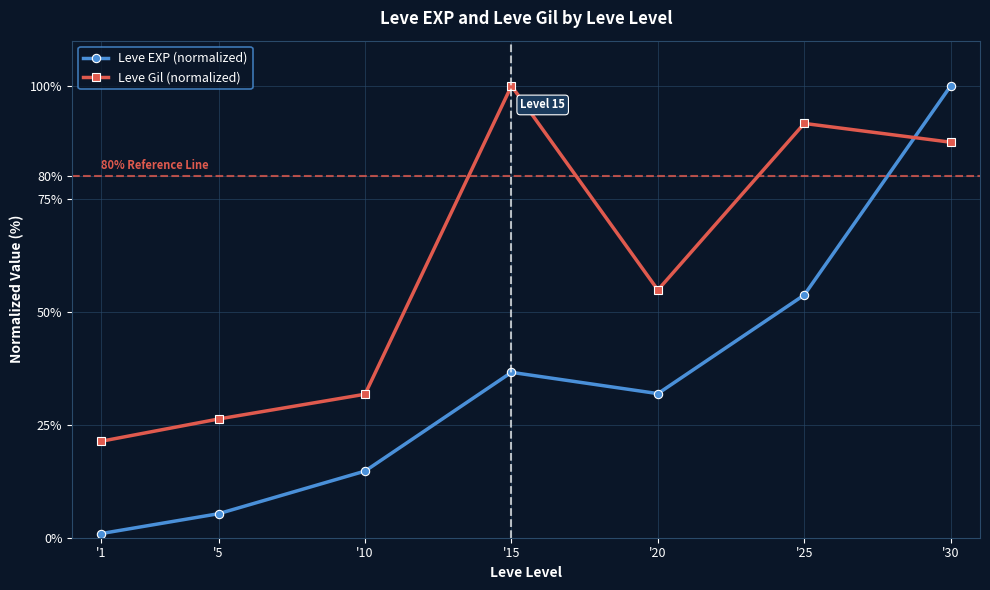

At which label is Leve Gil (normalized) closest to 60?

'20